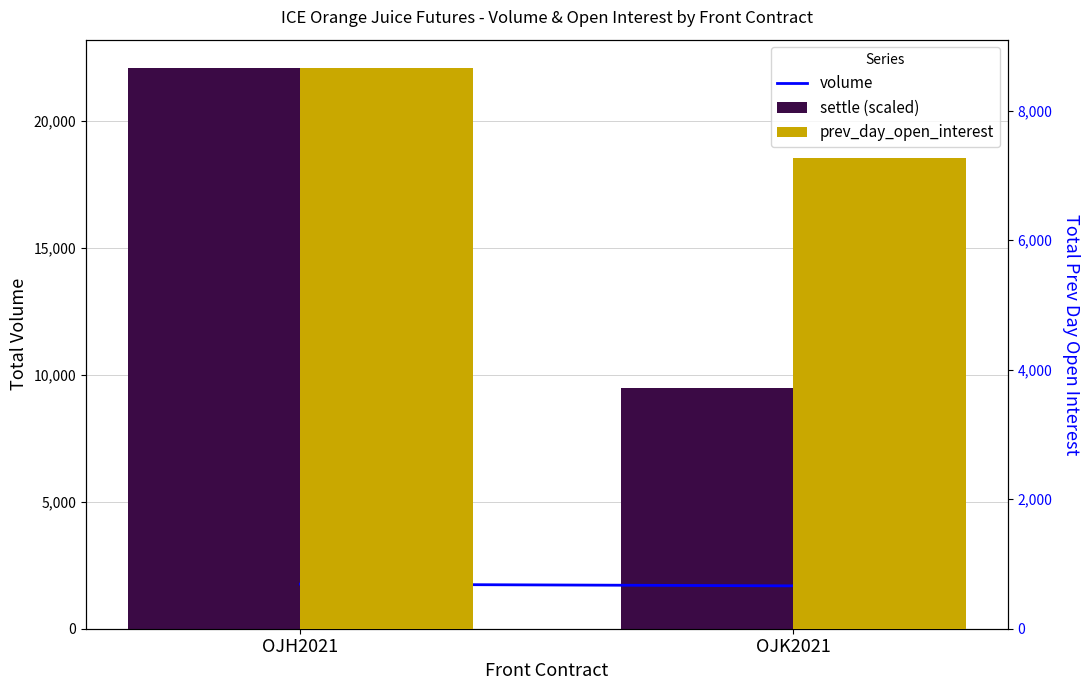

What is the sum of the prev_day_open_interest values at OJK2021 and OJH2021?

15930.0